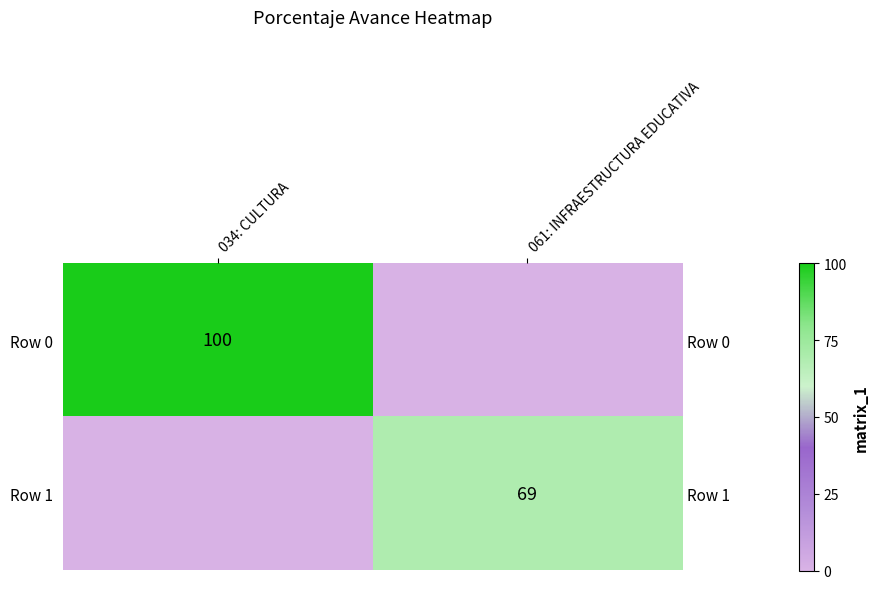

Which series changed the most between 034: CULTURA and 061: INFRAESTRUCTURA EDUCATIVA?

Row 0